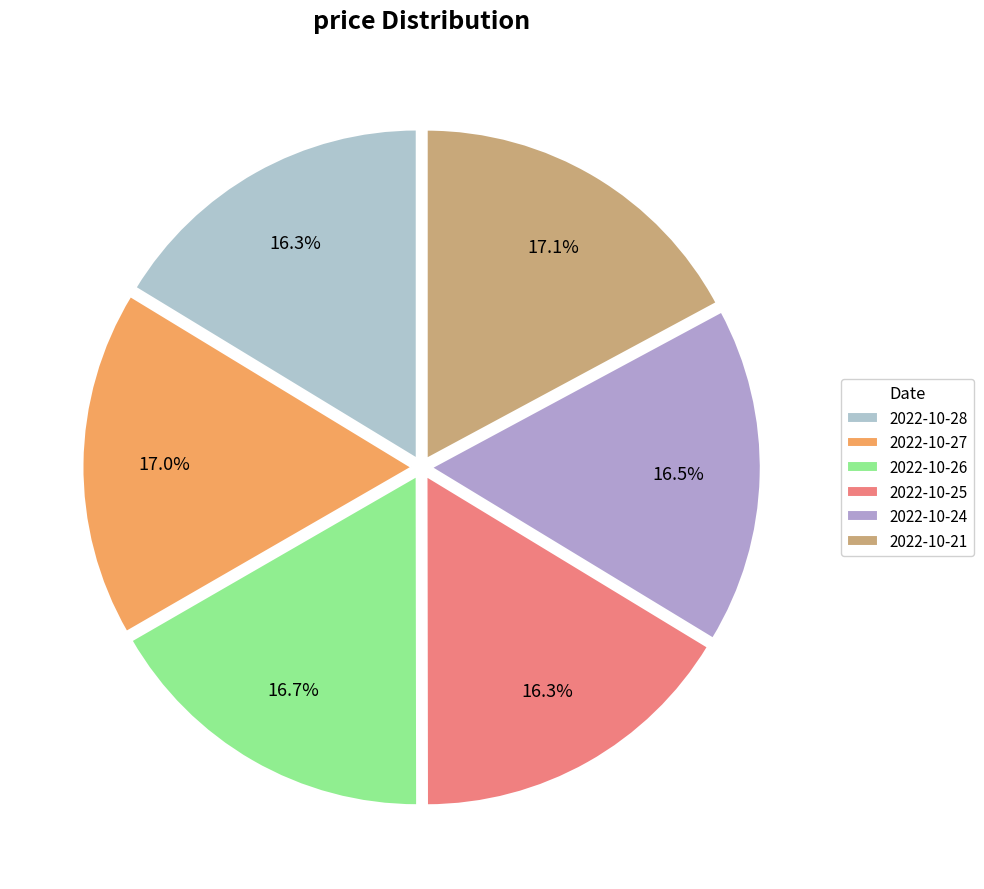

True or false: 2022-10-28 accounts for 27% of the total.

False